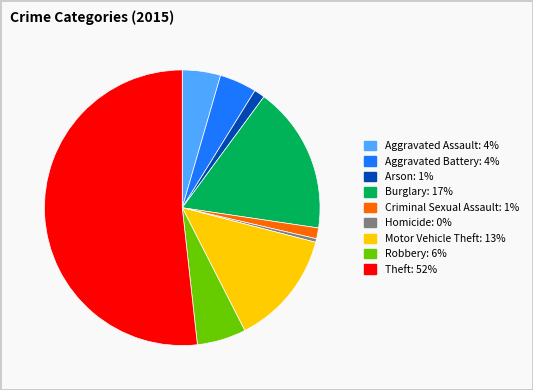

What is the largest slice in the pie chart?

Theft